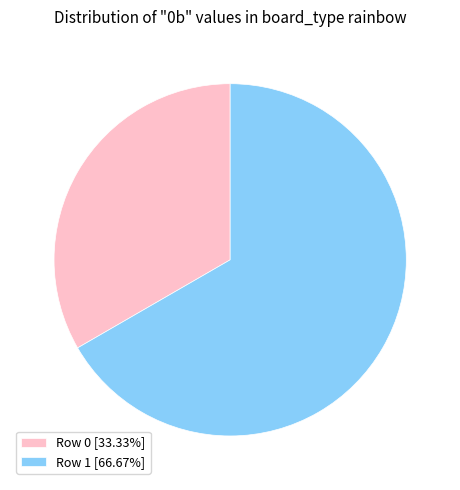

The Row 1 slice represents 54% of the pie. True or false?

False